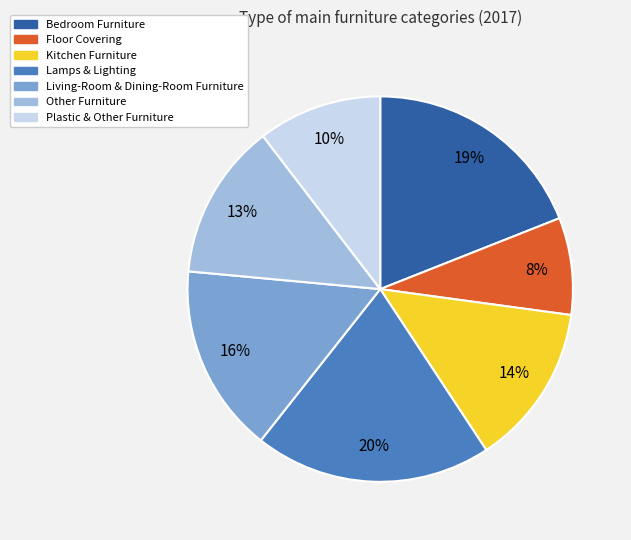

Is it true that Living-Room & Dining-Room Furniture is 10% of the pie?

False